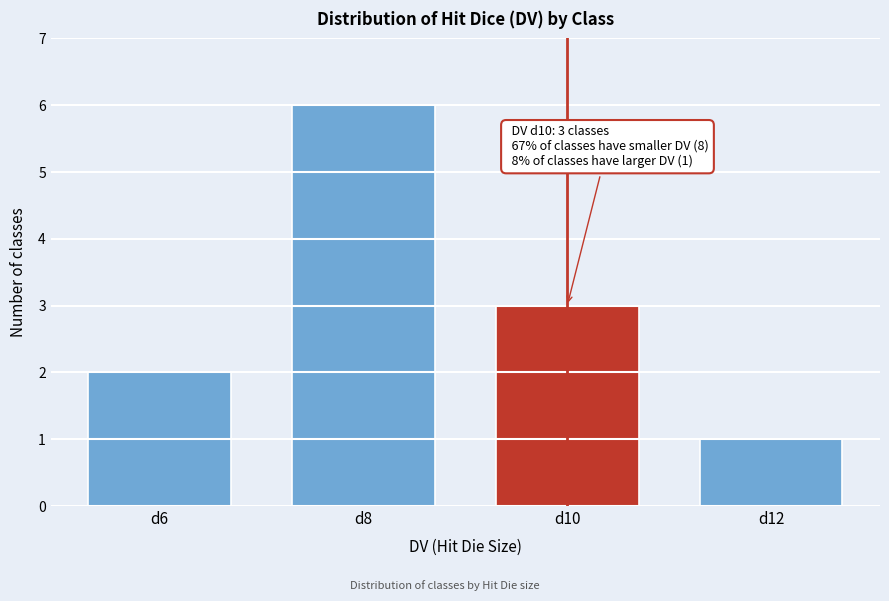

Reading right to left, transcribe all the data shown in this chart.

d12=1	d10=3	d8=6	d6=2